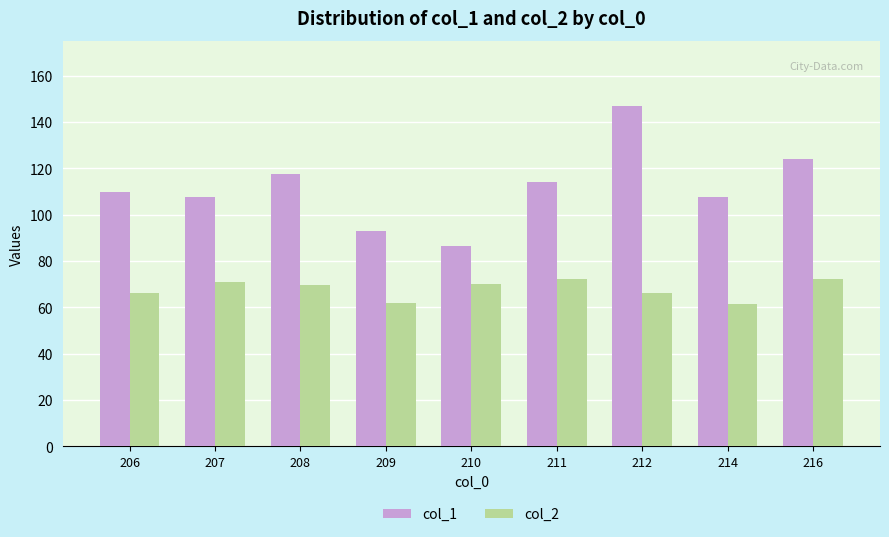

What is the spread (max minus min) of values at 209?

31.1